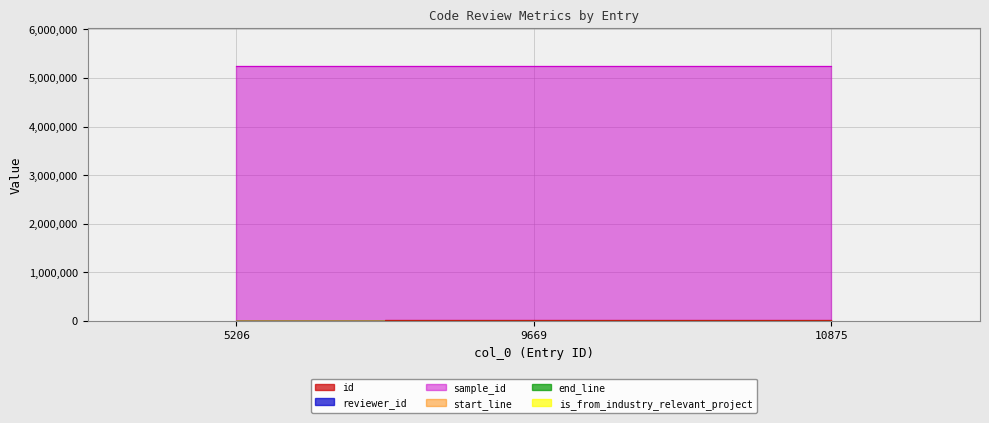

What is the value of the start_line point at the 3rd from the left?

158